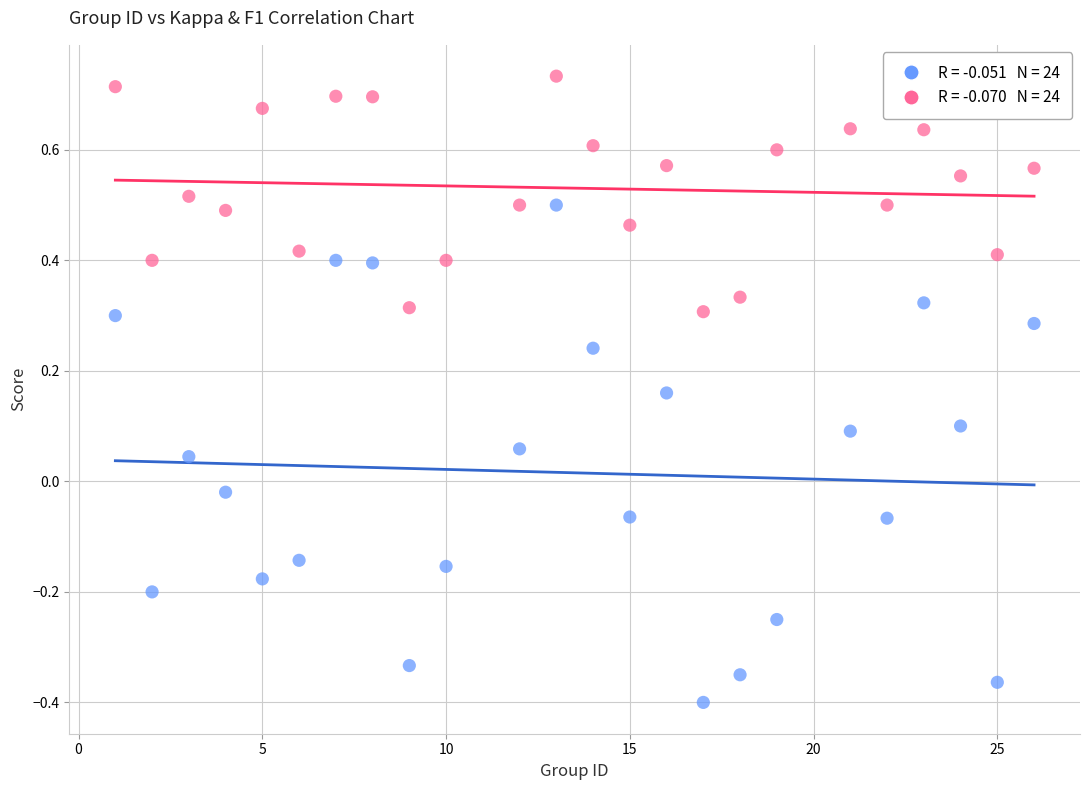

Across all data points, what is the range of Y values (max minus min)?

1.1